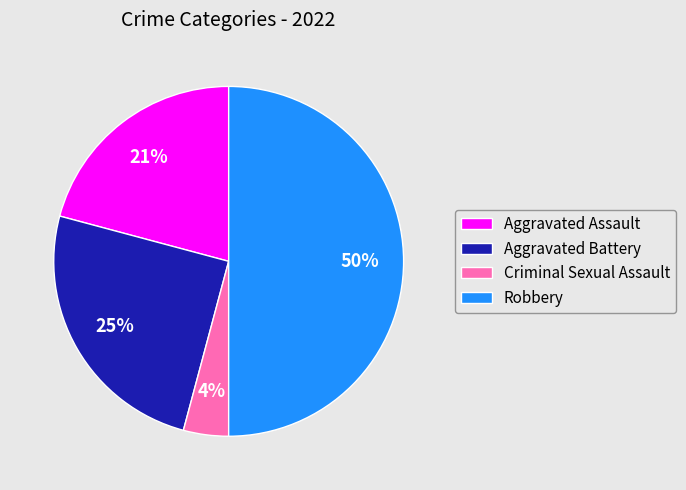

Is it true that Robbery is 43% of the pie?

False